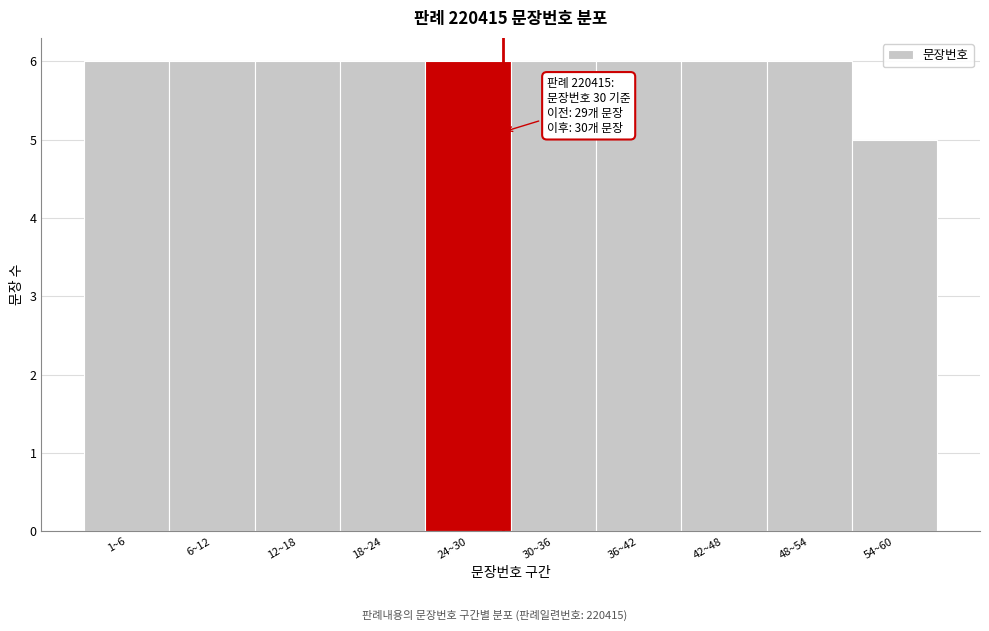

Reading left to right, list all the values displayed in this chart.

1~6=6	6~12=6	12~18=6	18~24=6	24~30=6	30~36=6	36~42=6	42~48=6	48~54=6	54~60=5